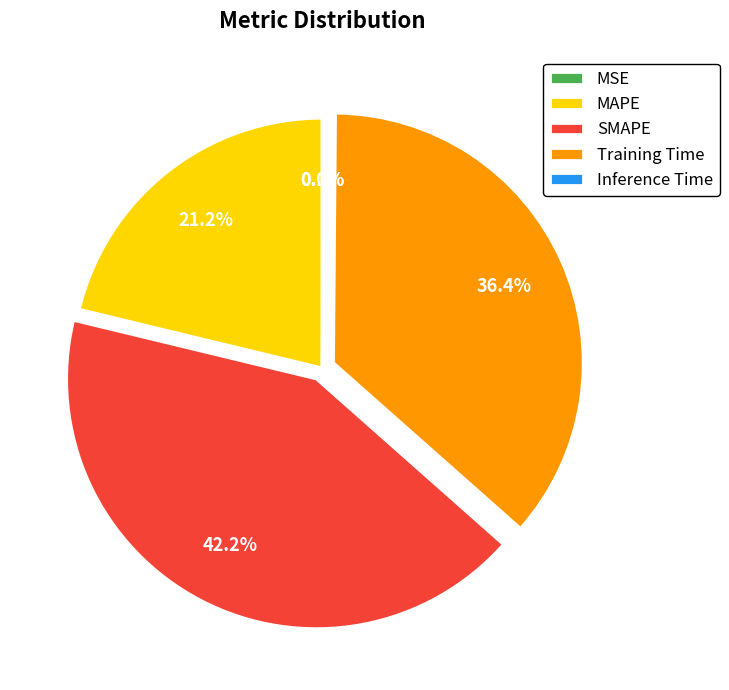

What portion of the pie excludes Training Time?

63.6%